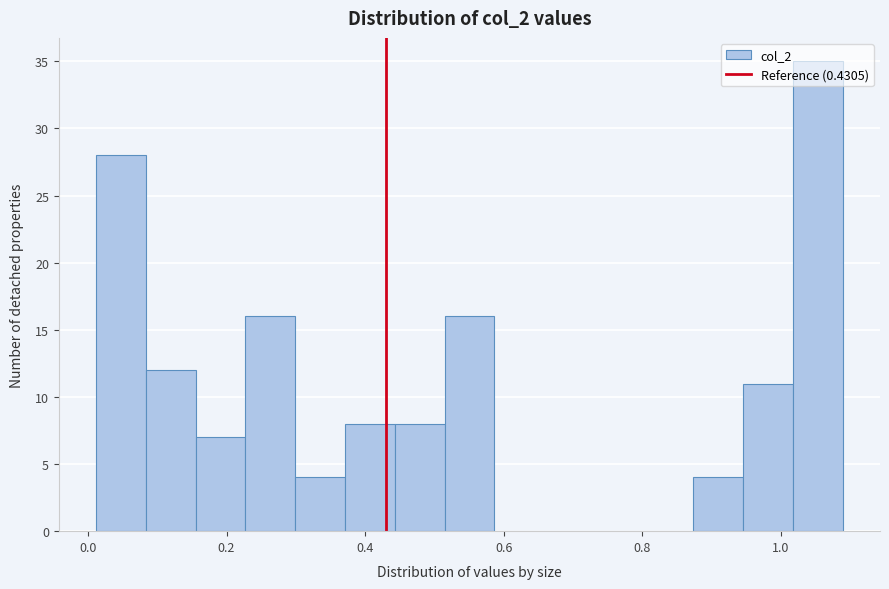

Around what value on the x-axis is the tallest bar? Give the approximate position of its centre, as read against the axis.

1.06